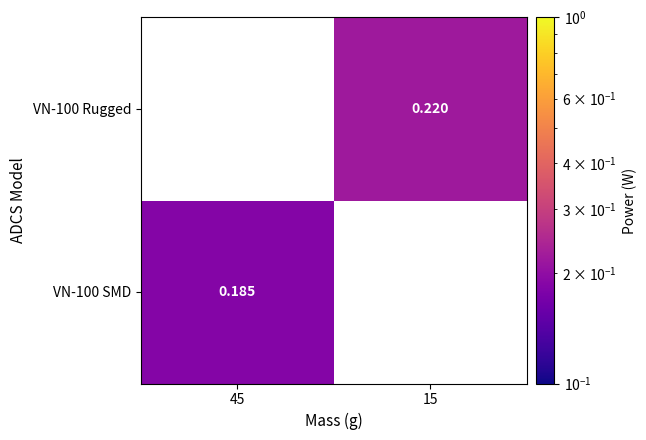

Which category has the highest value in the VN-100 Rugged series?

45